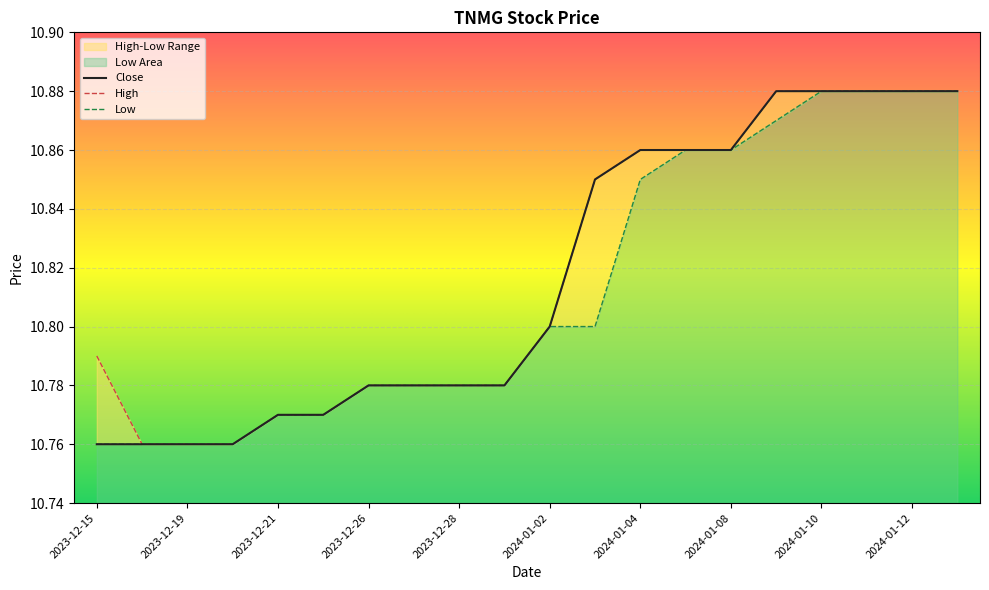

What is the label of the 14th point from the left?

2024-01-05